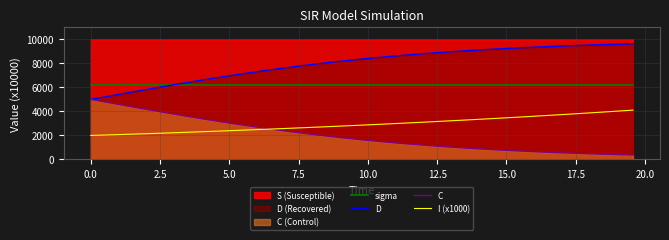

True or false: sigma and I (x1000) intersect in this chart.

False